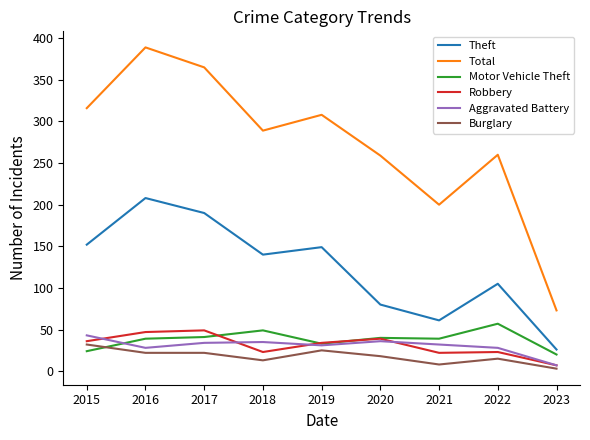

Read the Aggravated Battery value at 2023, to the nearest 10.

10